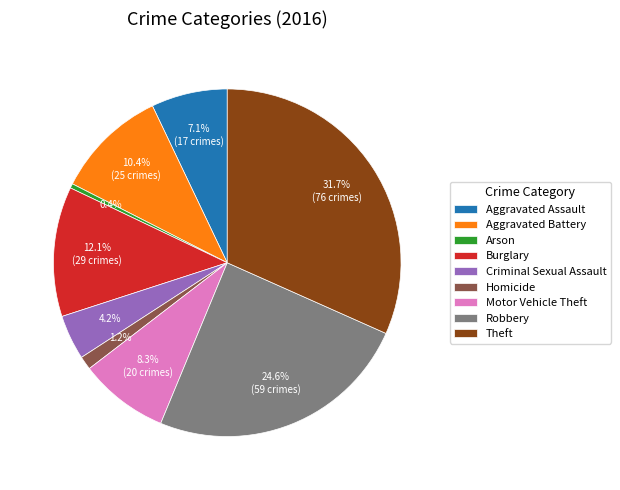

Does Aggravated Assault account for over 50% of the chart?

No